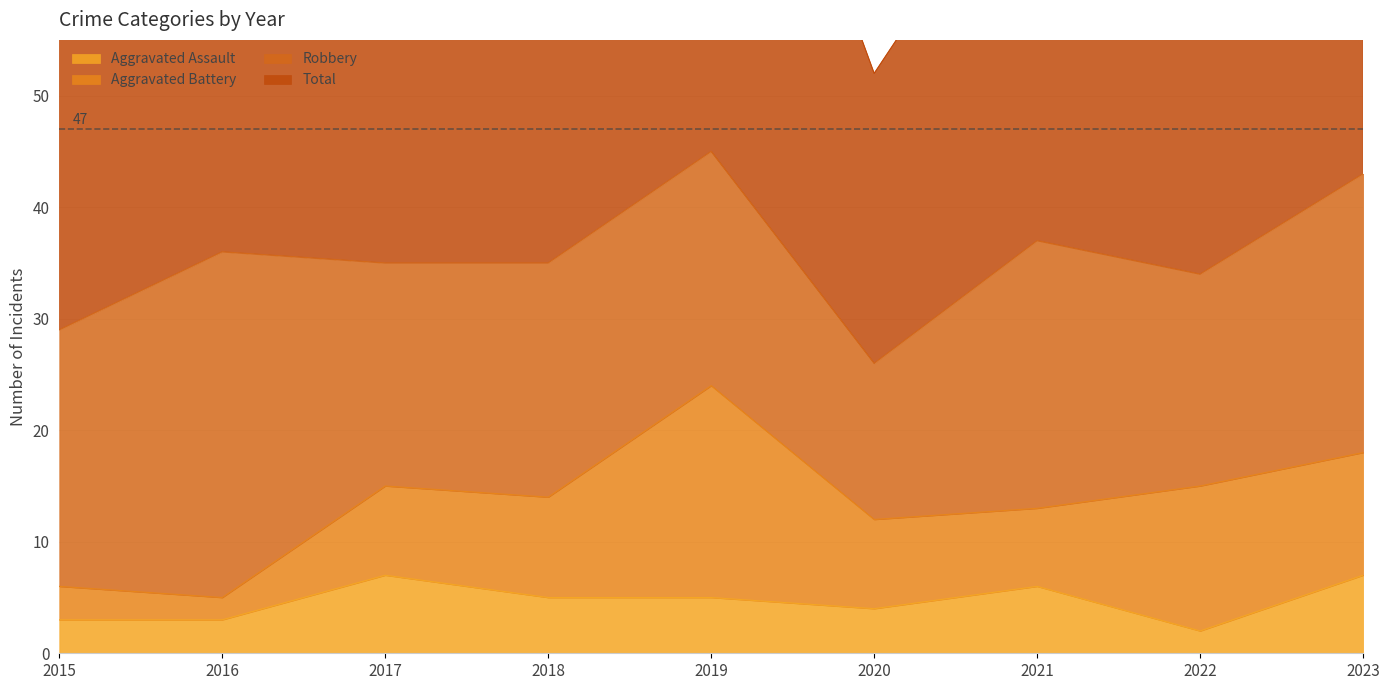

Which has a higher value, 2021 or 2020?

2021